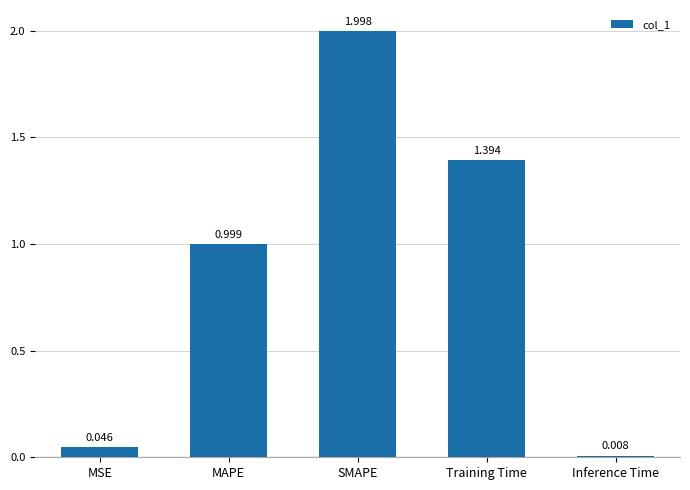

What is the difference between the maximum and second lowest values?

2.0